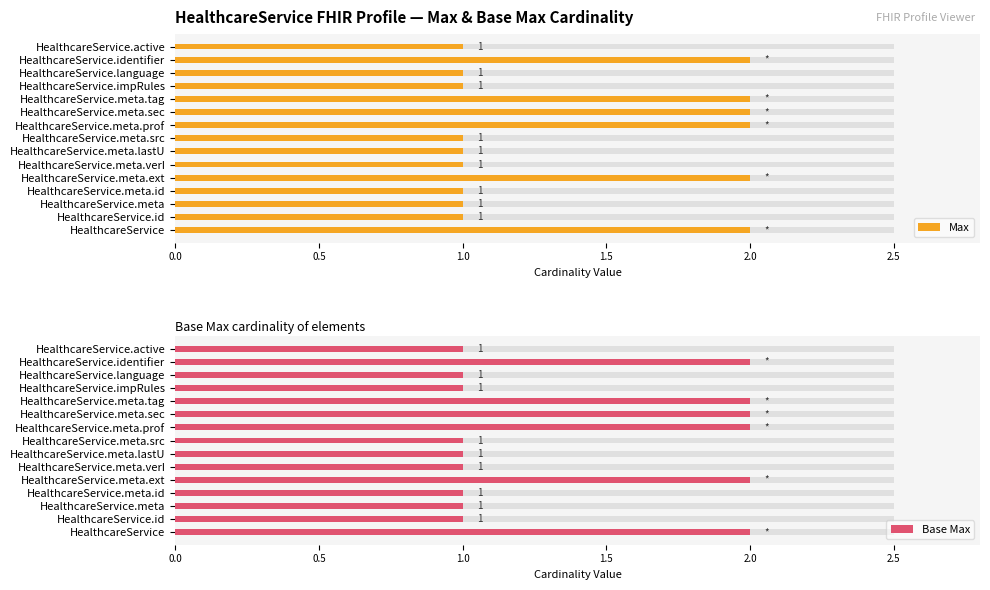

Reading left to right, what are all the values shown in this chart?

Max: 2	1	1	1	2	1	1	1	2	2	2	1	1	2	1
Base Max: 2	1	1	1	2	1	1	1	2	2	2	1	1	2	1